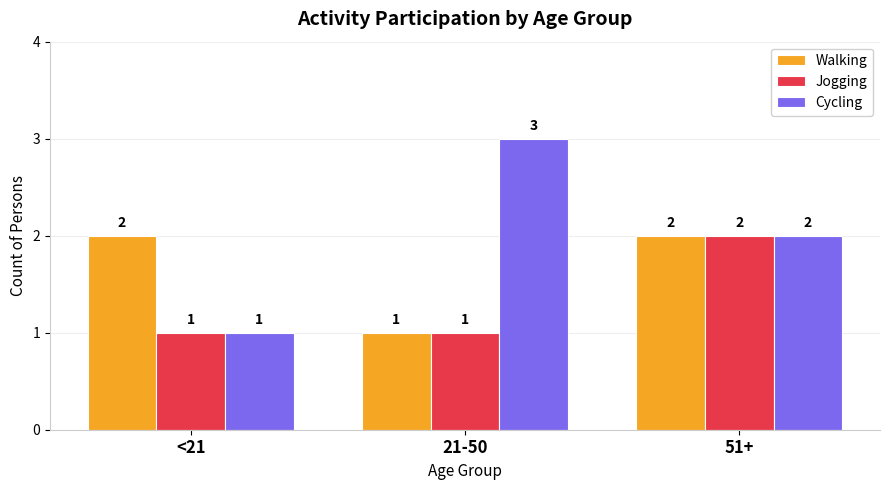

How many groups of bars are there?

3